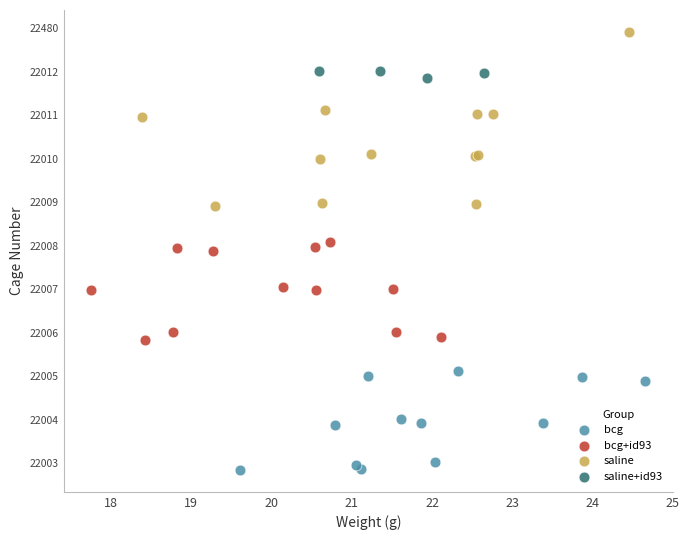

What are all the series names shown in the legend?

bcg, bcg+id93, saline, saline+id93